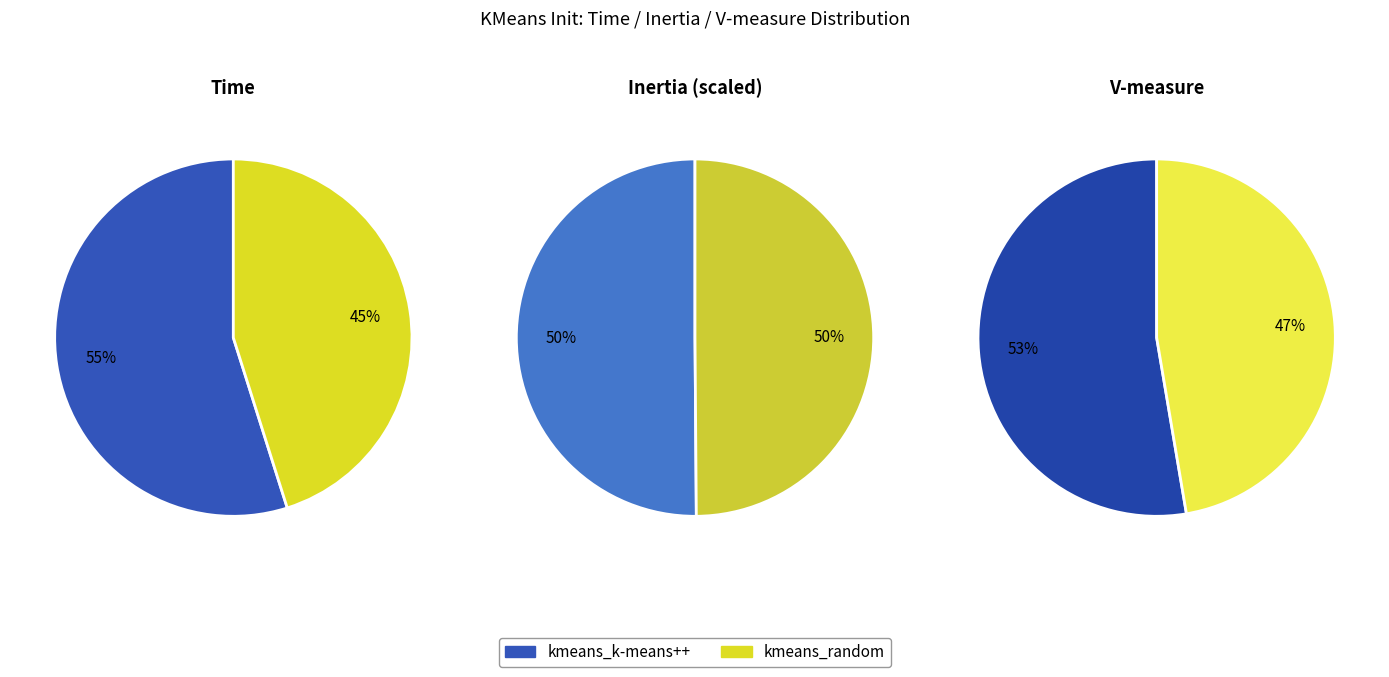

Which category accounts for the majority?

kmeans_k-means++